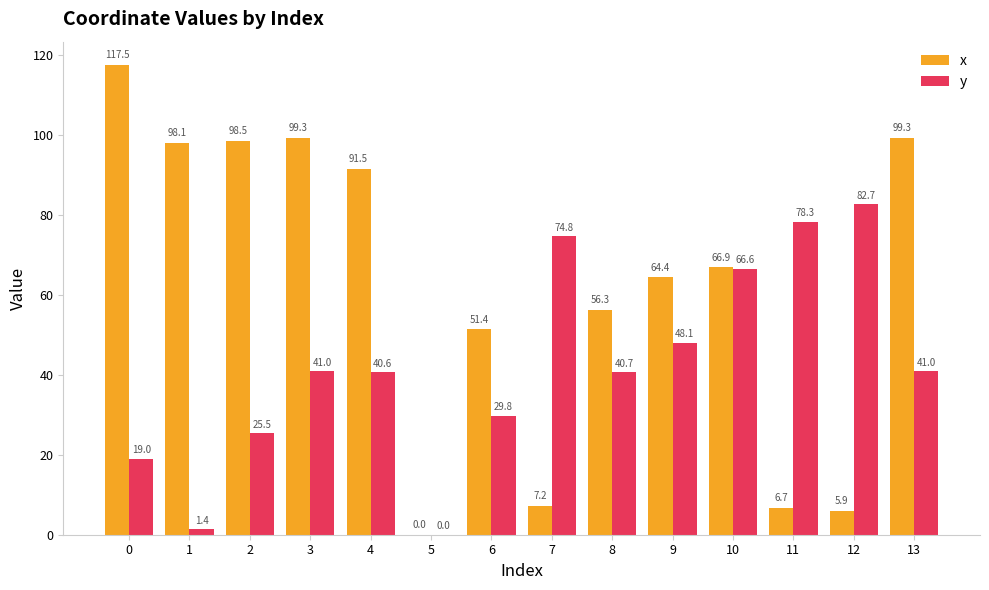

Which series has the largest total across all categories?

x